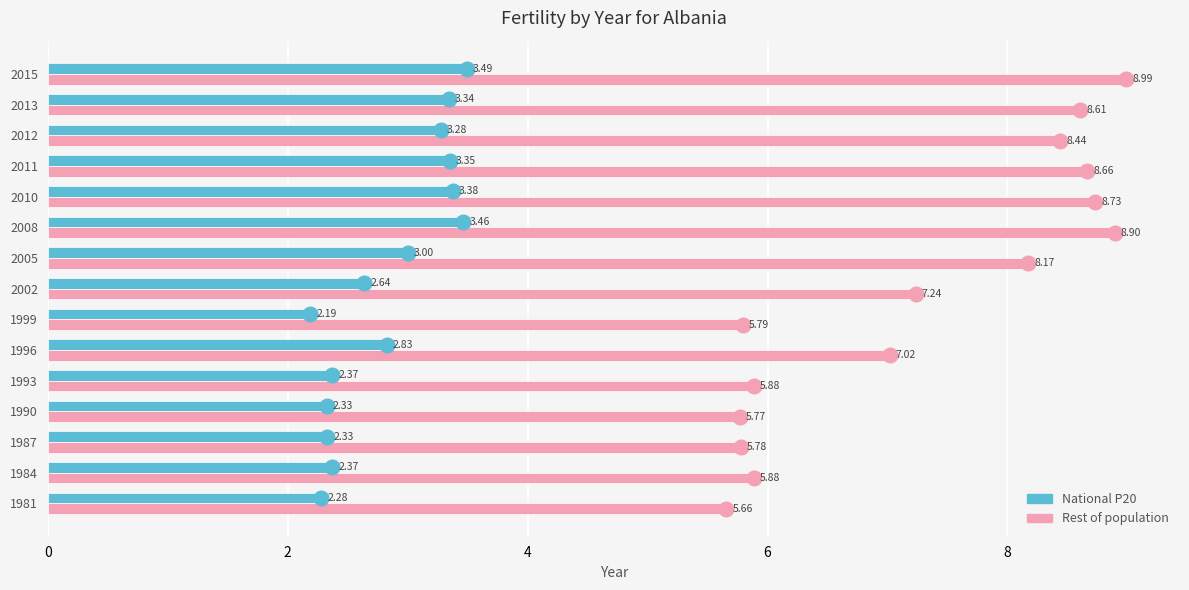

At which label does National P20 reach its minimum?

1999